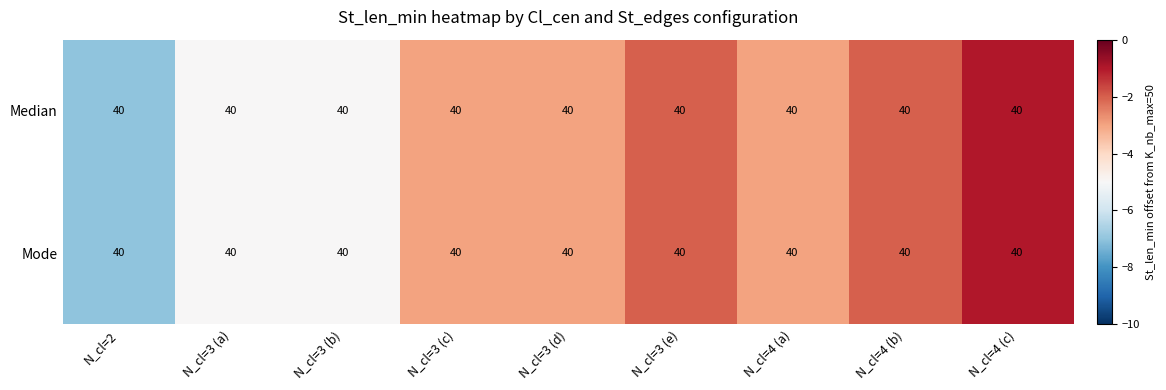

What is the difference between the second highest and minimum values in the Median series?

5